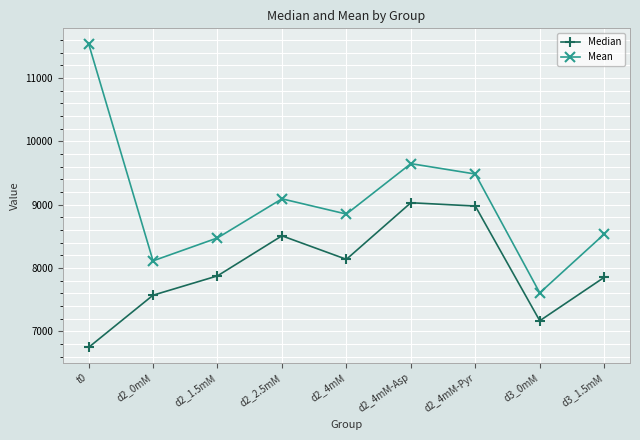

Reading left to right, extract all data points from this chart.

Median: t0=6747.8	d2_0mM=7571.5	d2_1.5mM=7876.5	d2_2.5mM=8508.5	d2_4mM=8137.5	d2_4mM-Asp=9030.0	d2_4mM-Pyr=8978.0	d3_0mM=7168.5	d3_1.5mM=7853.5
Mean: t0=11541.7	d2_0mM=8113.5	d2_1.5mM=8475.0	d2_2.5mM=9092.0	d2_4mM=8851.5	d2_4mM-Asp=9647.0	d2_4mM-Pyr=9483.0	d3_0mM=7608.5	d3_1.5mM=8535.5